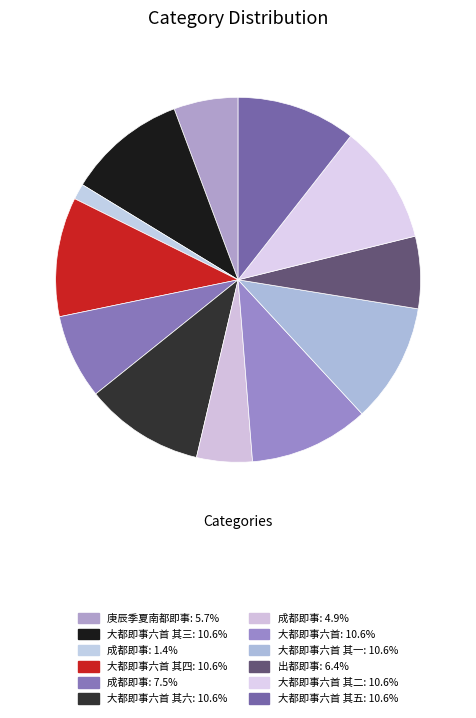

Count the number of slices in the pie.

12